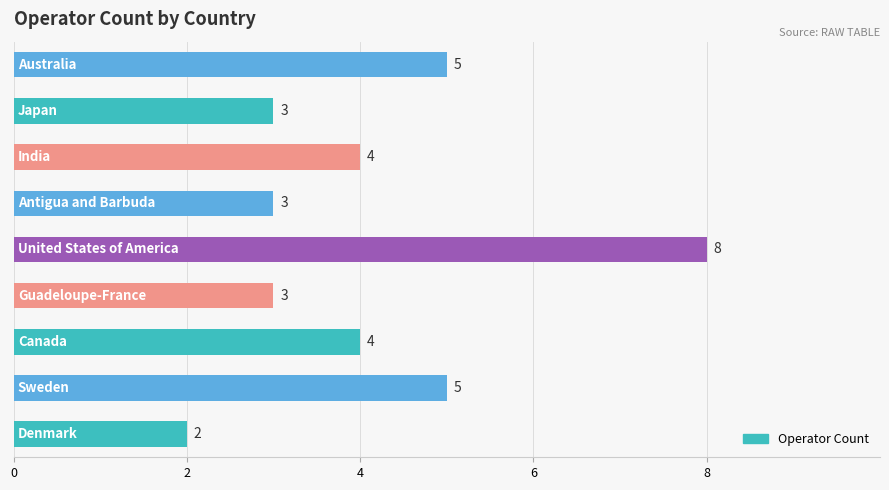

What is the maximum value shown in the chart?

8